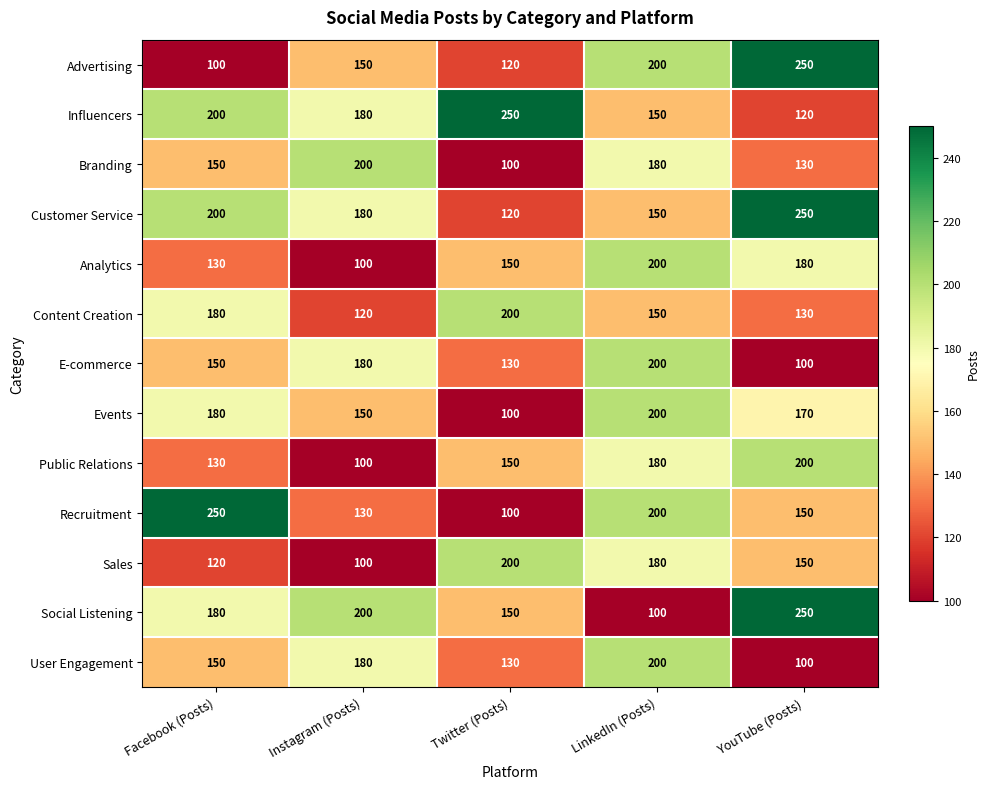

Where is Customer Service nearest to the value 185?

Instagram (Posts)